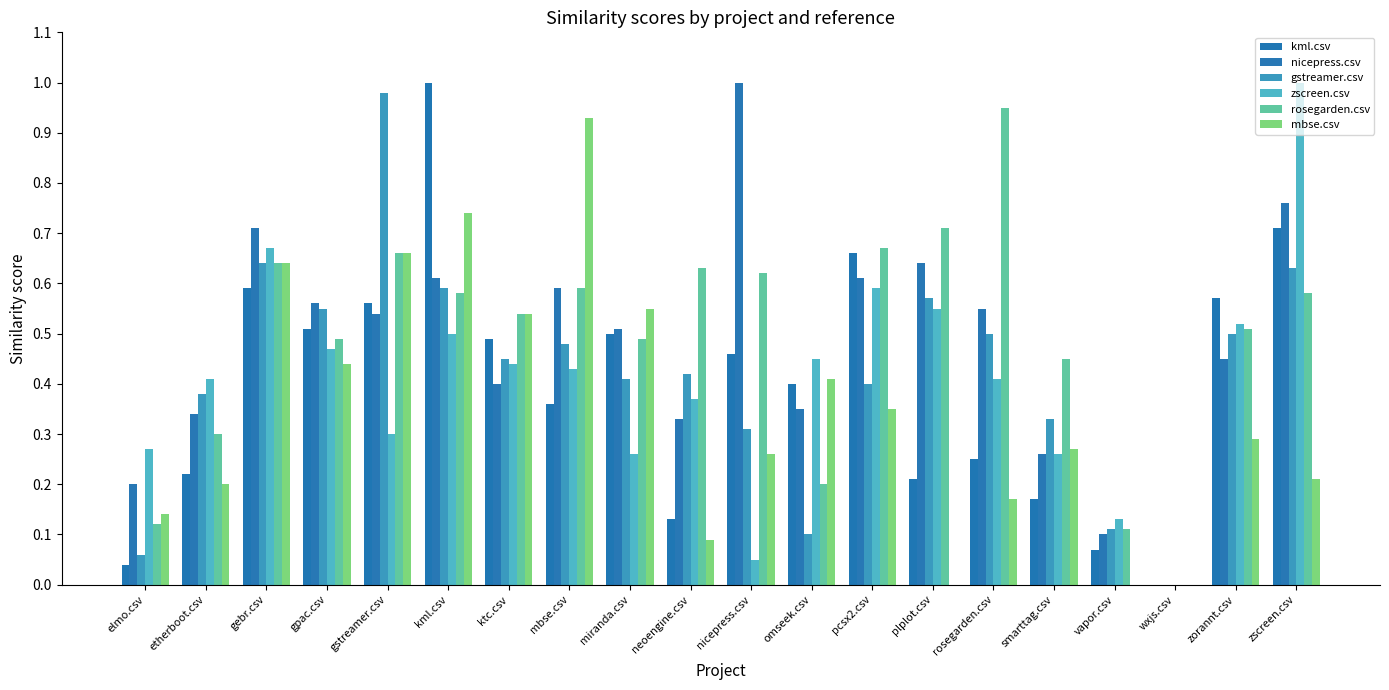

Where is nicepress.csv nearest to the value 0?

wxjs.csv